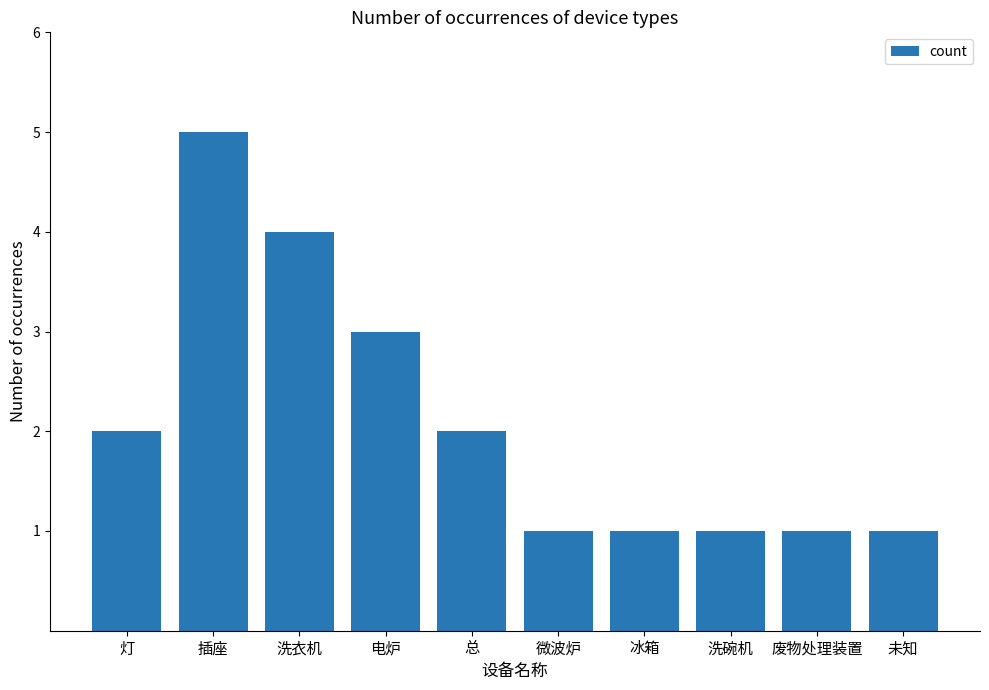

How many values are below 2?

5